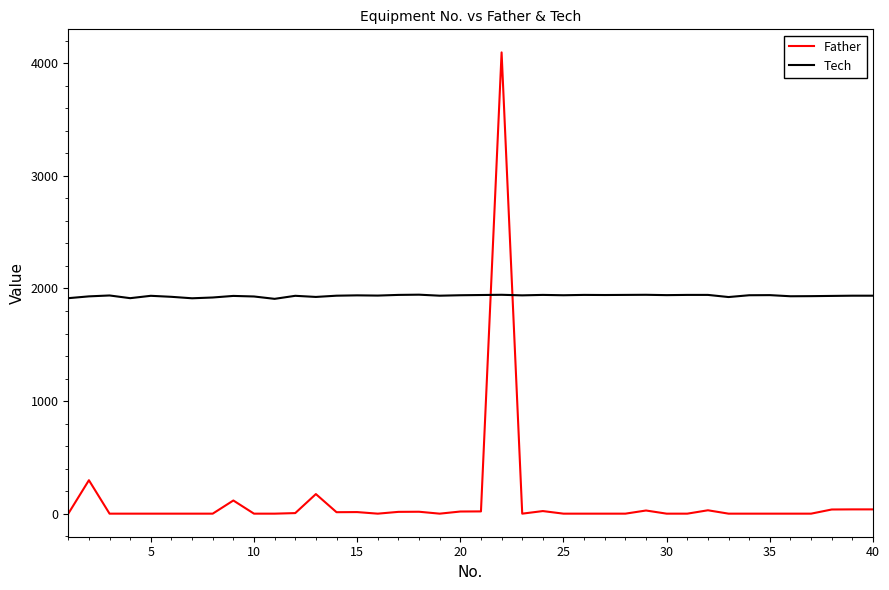

Which series has the largest total across all categories?

Tech